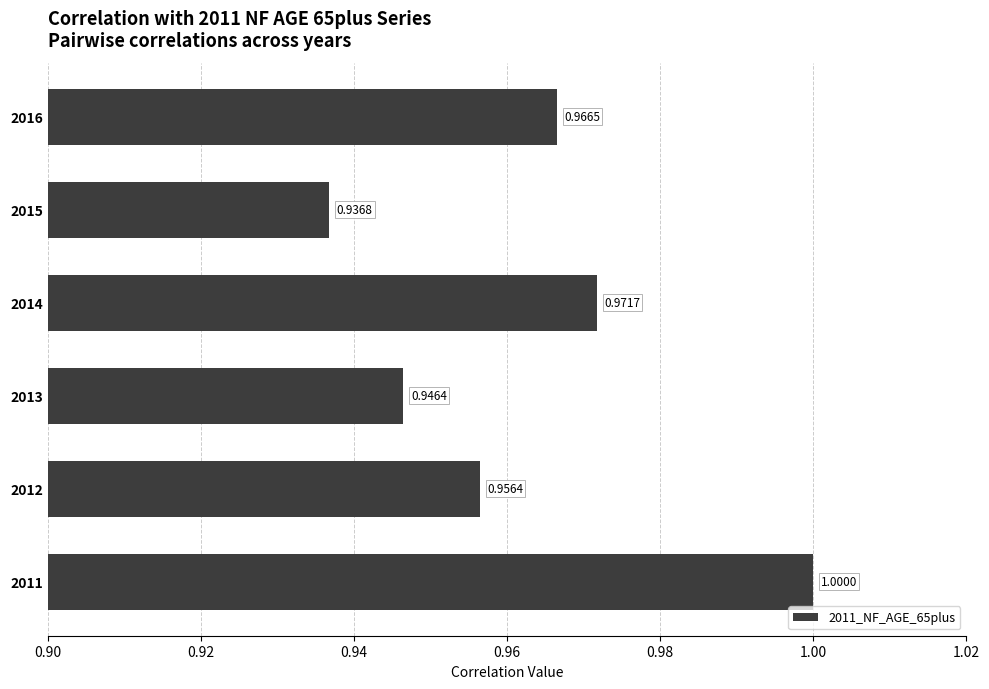

Which has a higher value, 2011 or 2012?

2011